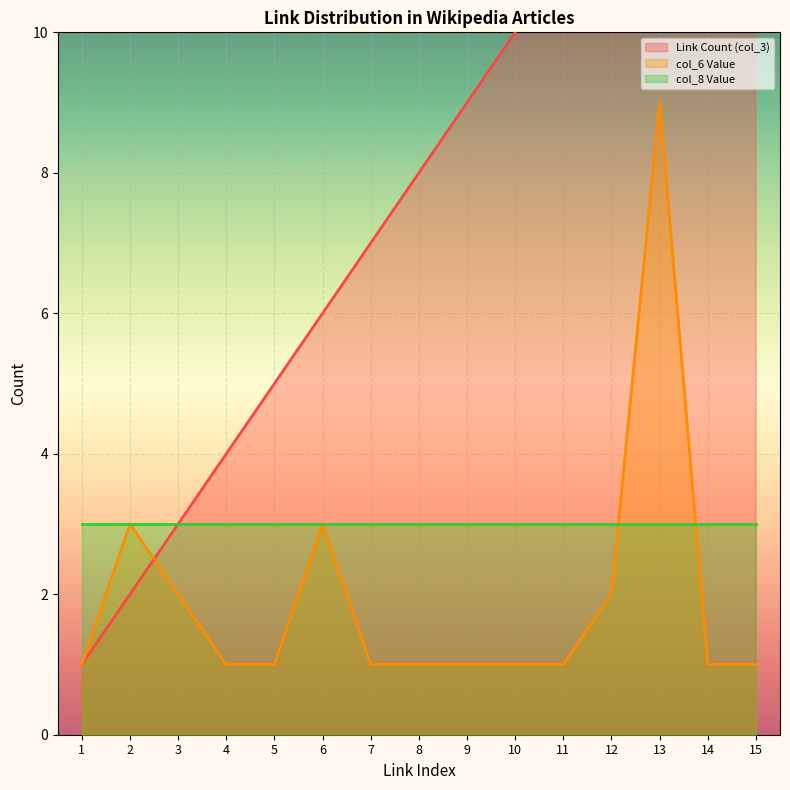

Which series has the largest total across all categories?

Link Count (col_3)